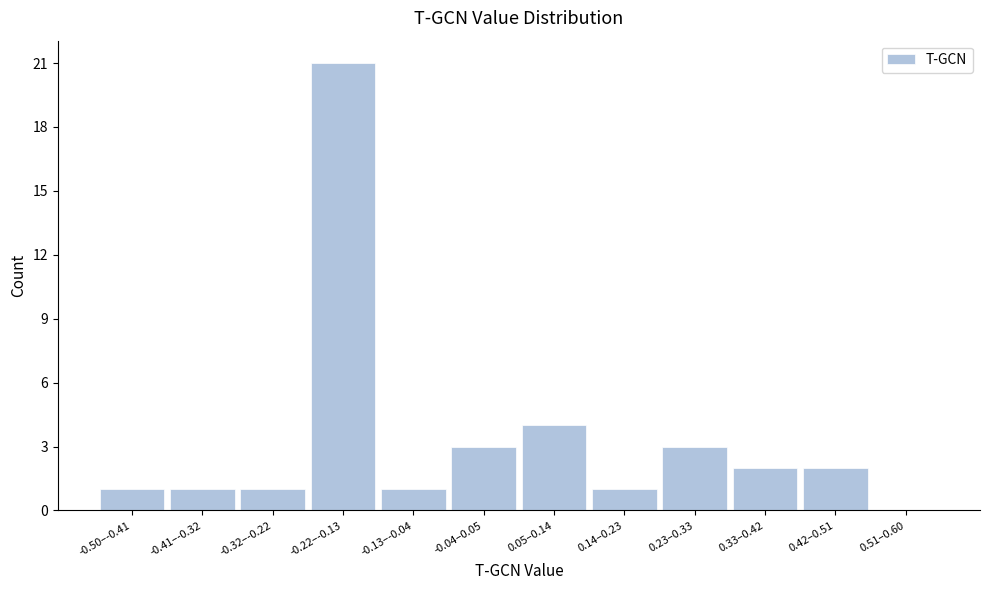

Reading left to right, transcribe all the data shown in this chart.

-0.50–-0.41=1	-0.41–-0.32=1	-0.32–-0.22=1	-0.22–-0.13=21	-0.13–-0.04=1	-0.04–0.05=3	0.05–0.14=4	0.14–0.23=1	0.23–0.33=3	0.33–0.42=2	0.42–0.51=2	0.51–0.60=0